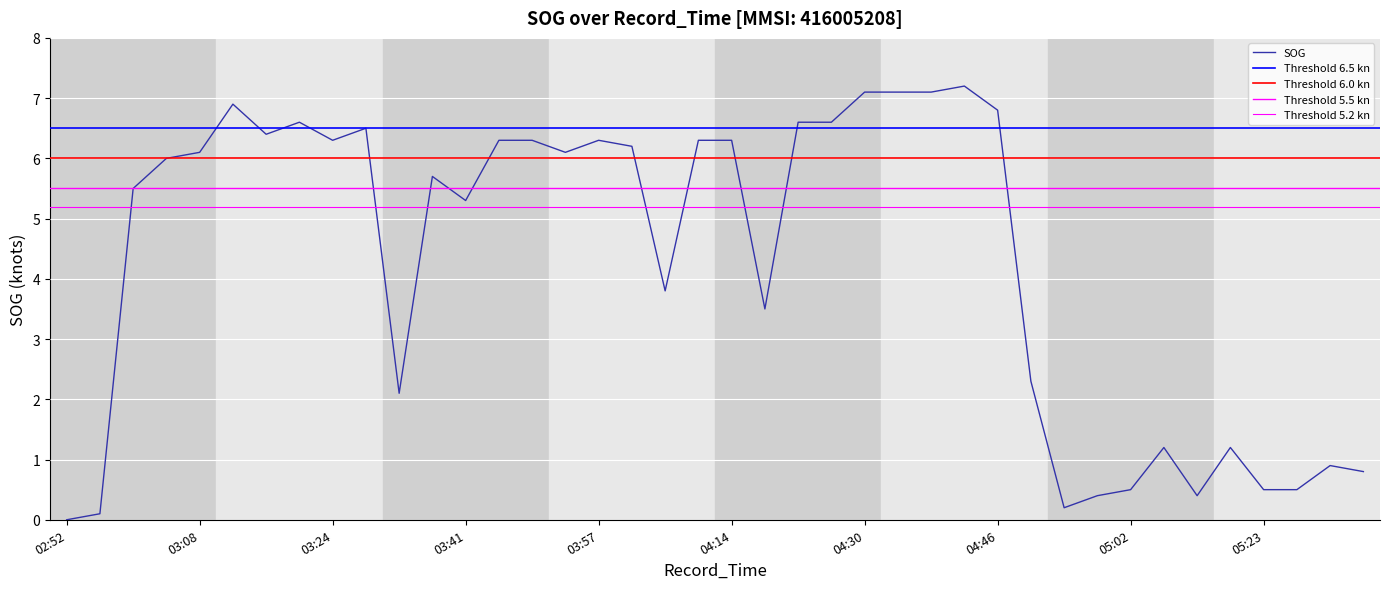

What is the sum of all values?

172.0